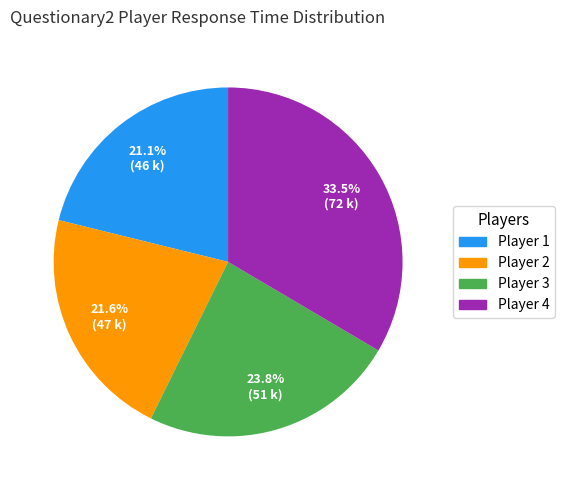

What portion of the pie excludes Player 1?

78.9%